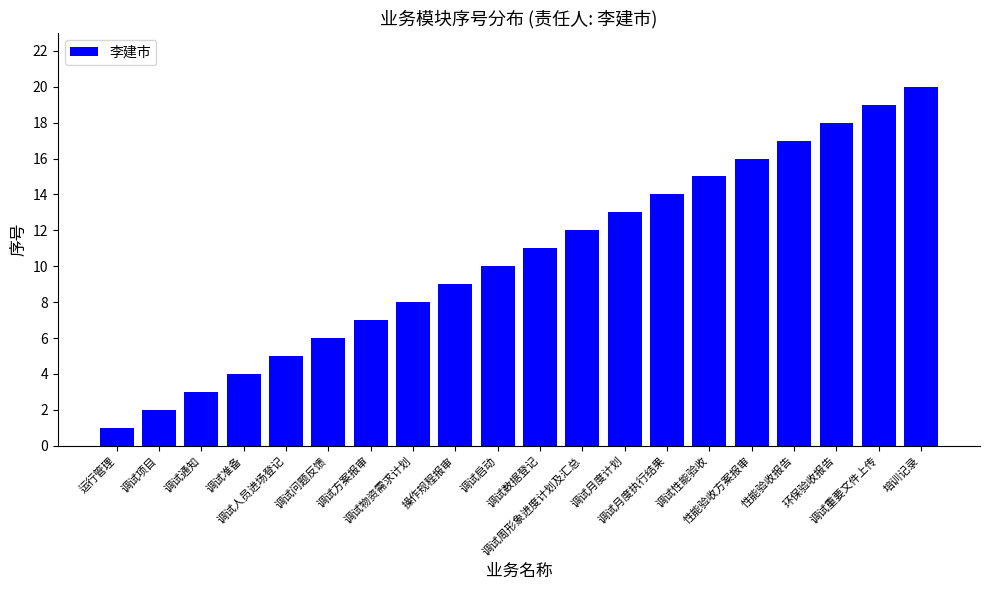

Which label corresponds to the largest value in the chart?

培训记录